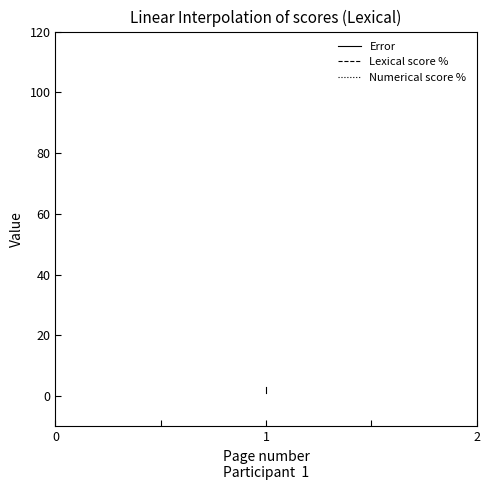

What are all the series names shown in the legend?

Error, Lexical score %, Numerical score %